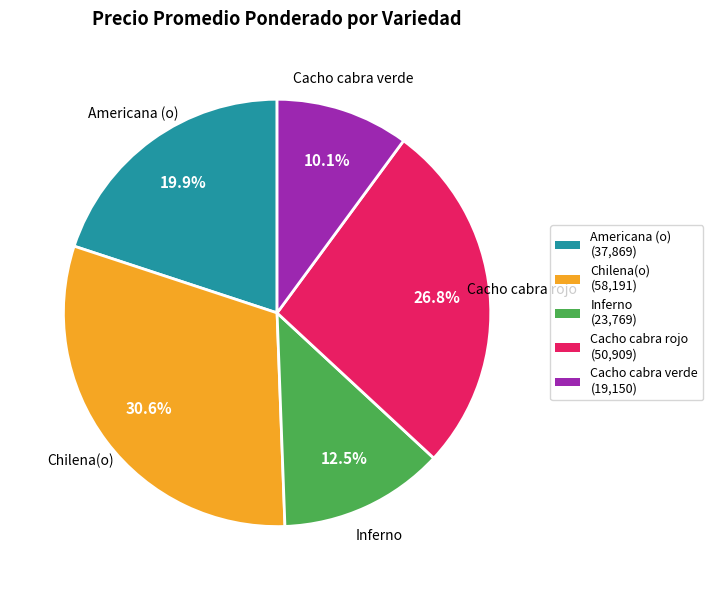

How many slices are in this pie chart?

5